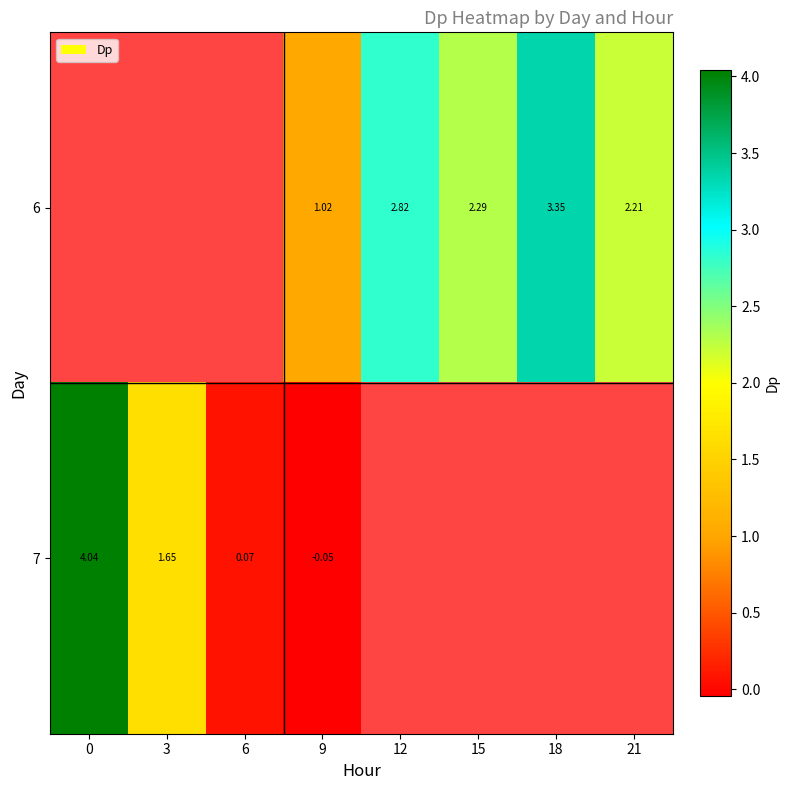

List the labels in order of 7 value, largest first.

0, 3, 6, 9, 12, 15, 18, 21